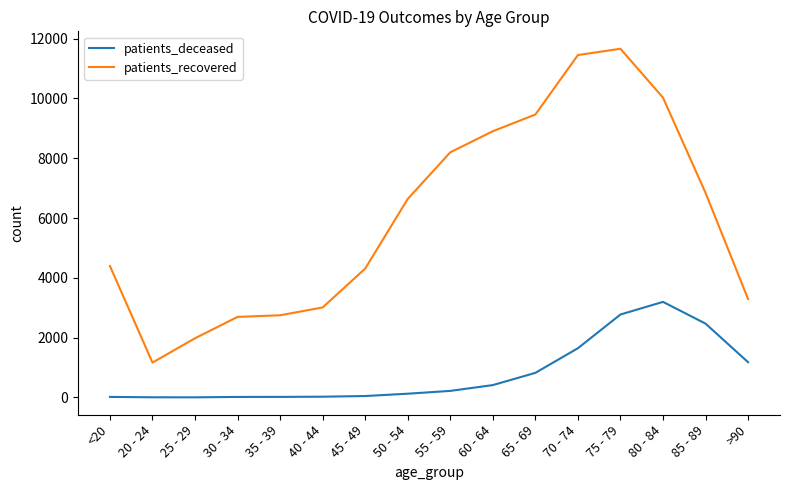

What is the difference between the maximum and minimum values in the patients_deceased series?

3192